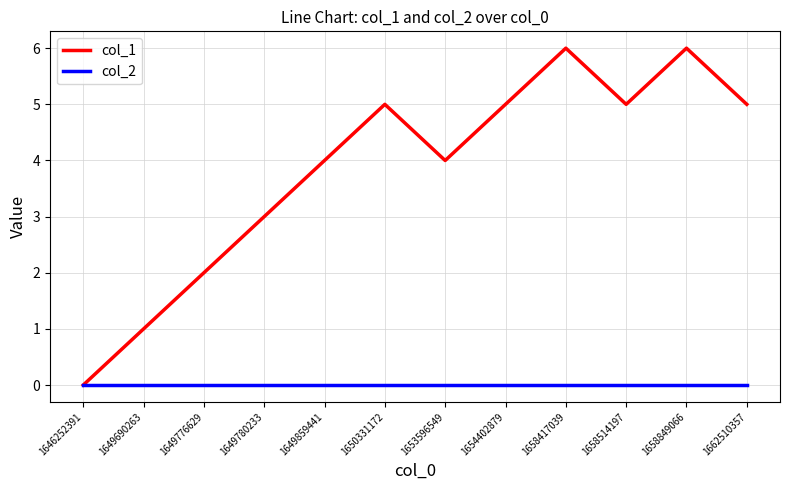

Is this an area chart (filled region under the line)?

No